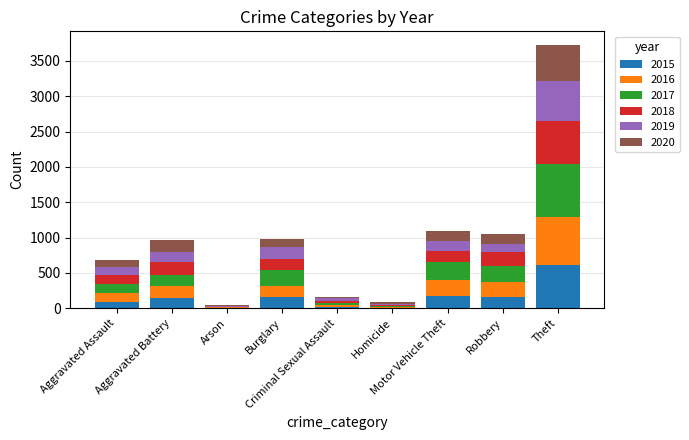

What is the sum of all 2015 values?

1374